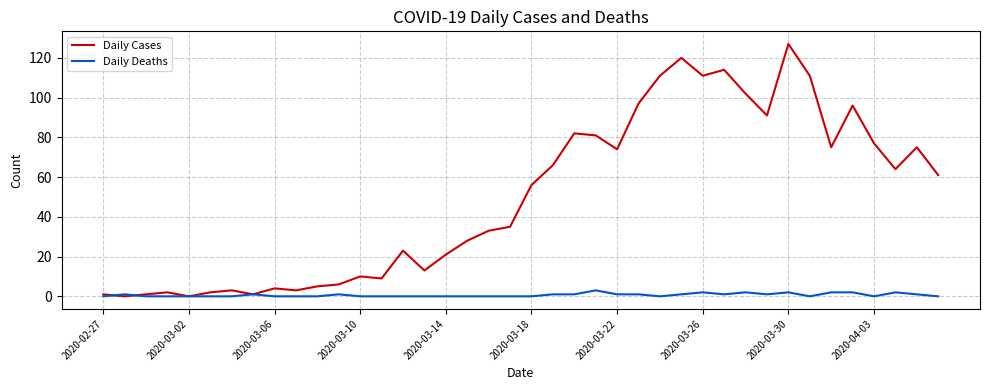

What is the highest value of the Daily Cases series?

127